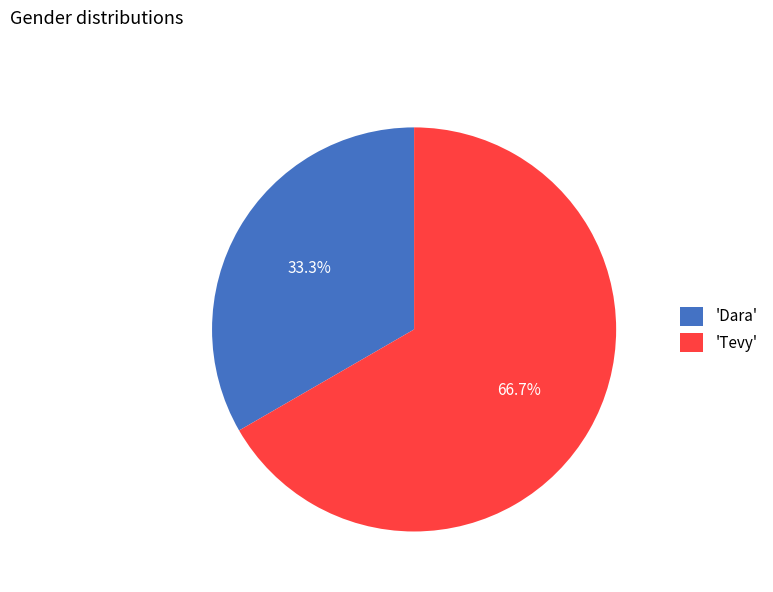

Count the number of slices in the pie.

2